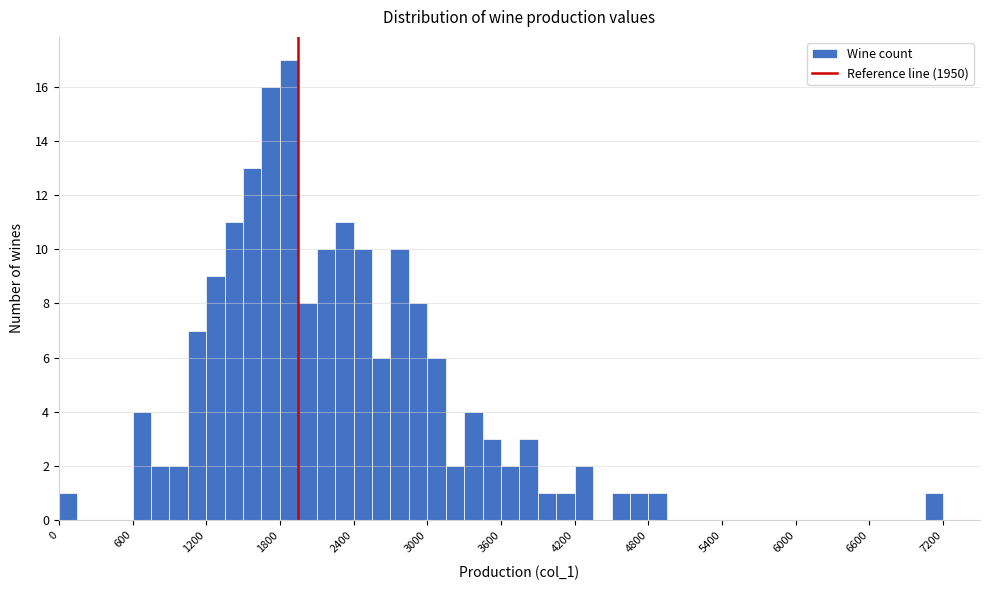

Around what value on the x-axis is the tallest bar? Give the approximate position of its centre, as read against the axis.

1900